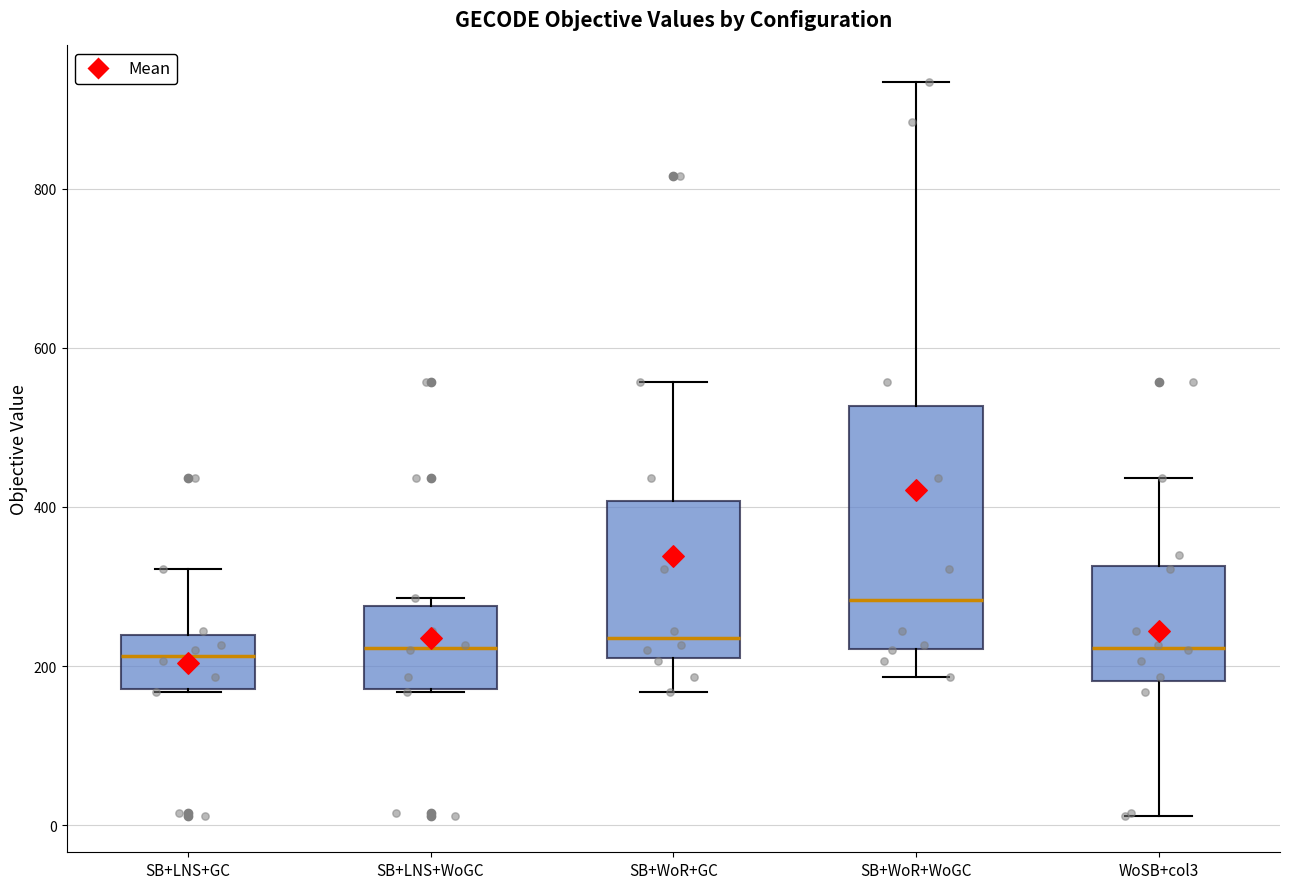

Where is the lower edge of the box for SB+LNS+WoGC on the y-axis? The values are not printed on the chart, so give them approximately, as read against the axis.

180